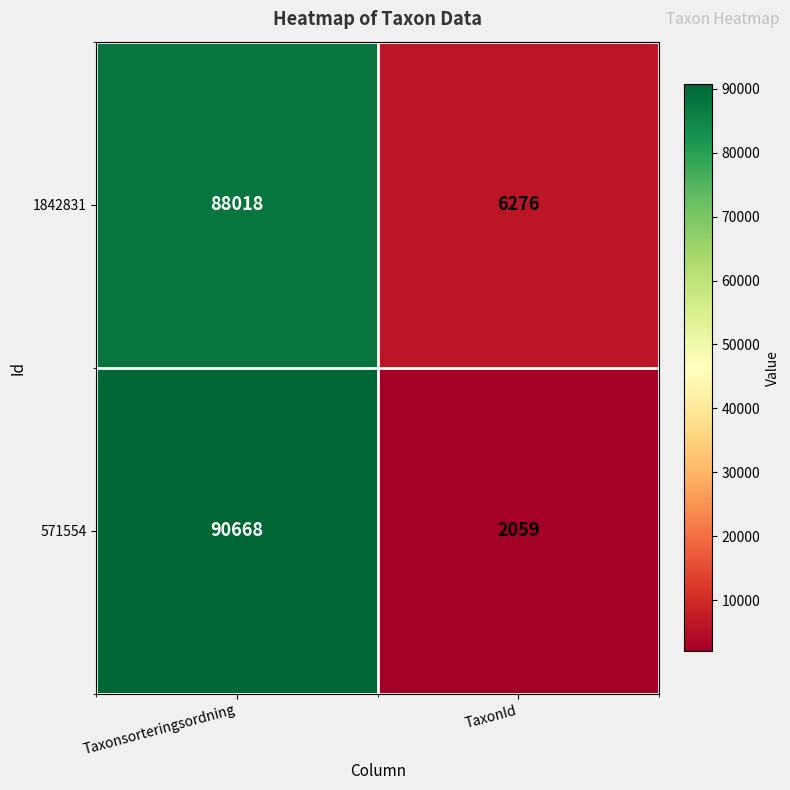

Which series has the largest total across all categories?

1842831